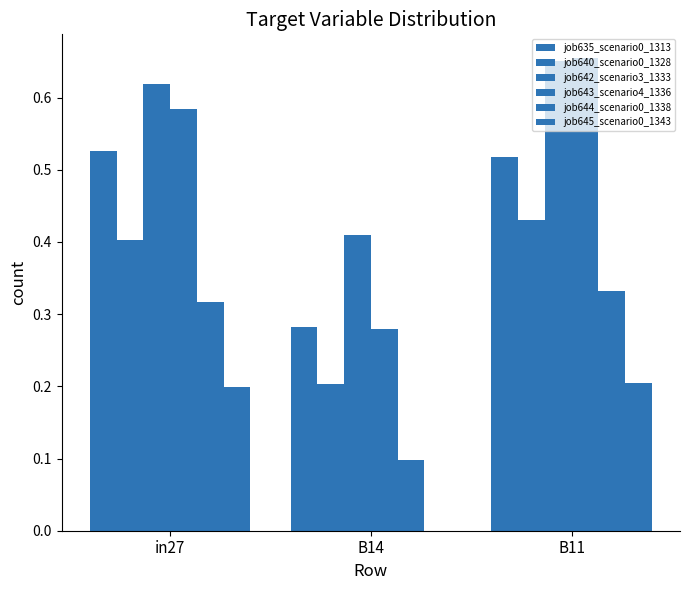

Are the bars grouped side by side (vs. stacked)?

Yes